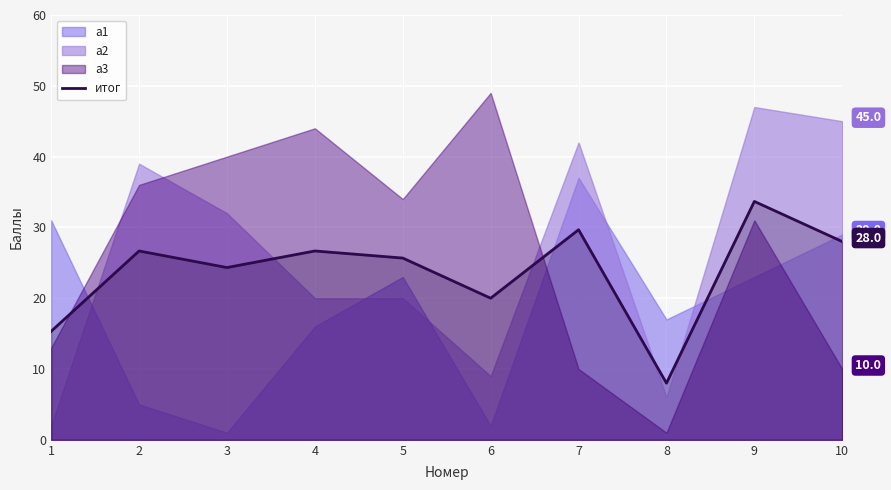

Is it true that the value at 6 is 20.0?

True